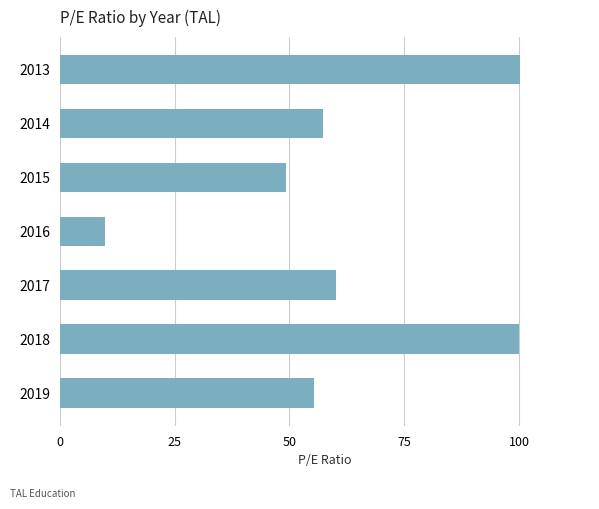

What is the minimum value shown in the chart?

9.9